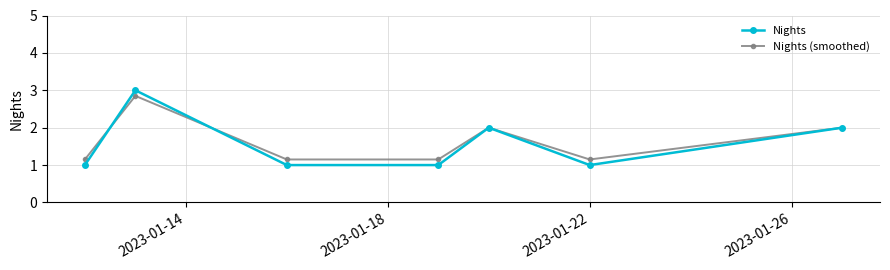

Which series has the largest range (max minus min)?

Nights